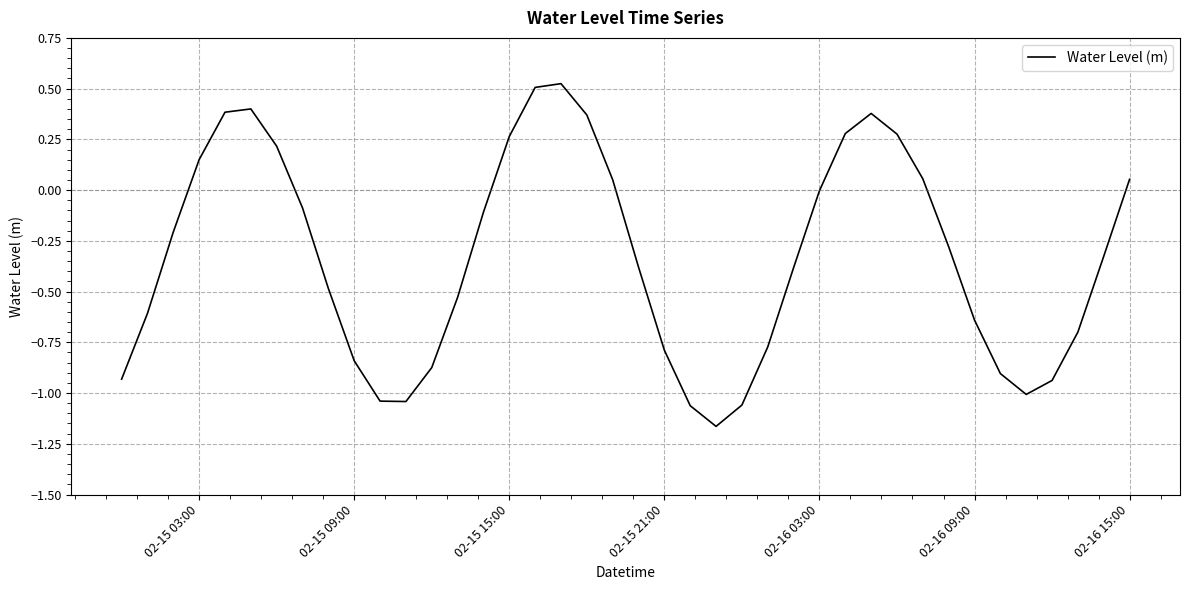

How many lines are shown in the chart?

1